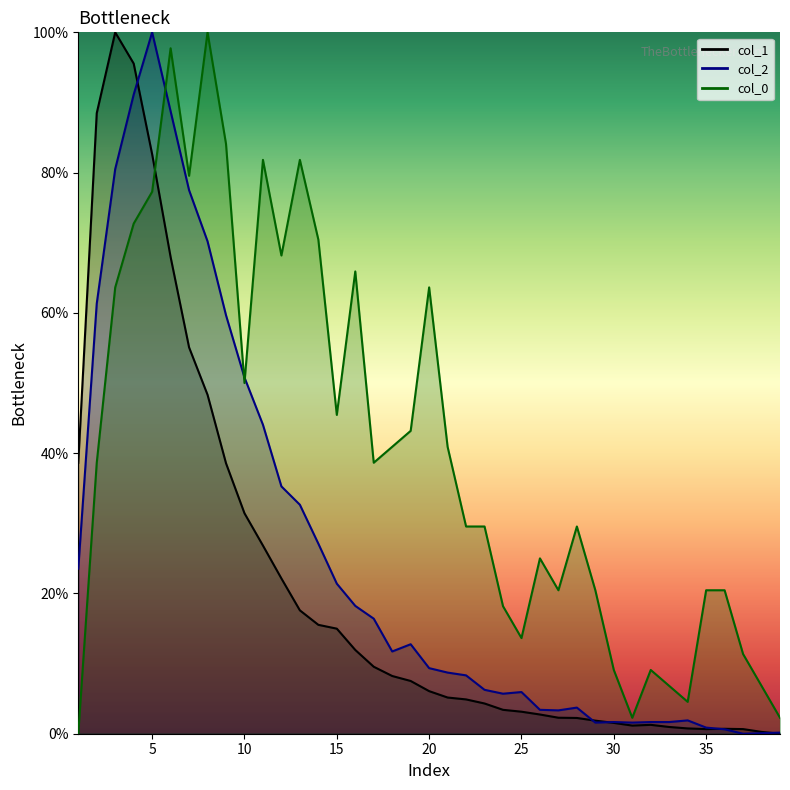

How many values in the col_0 series exceed 38?

20